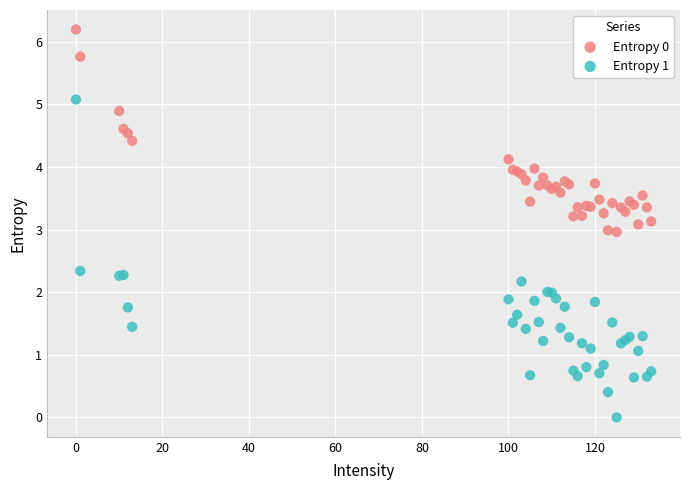

Which series contains the highest Y value?

Entropy 0